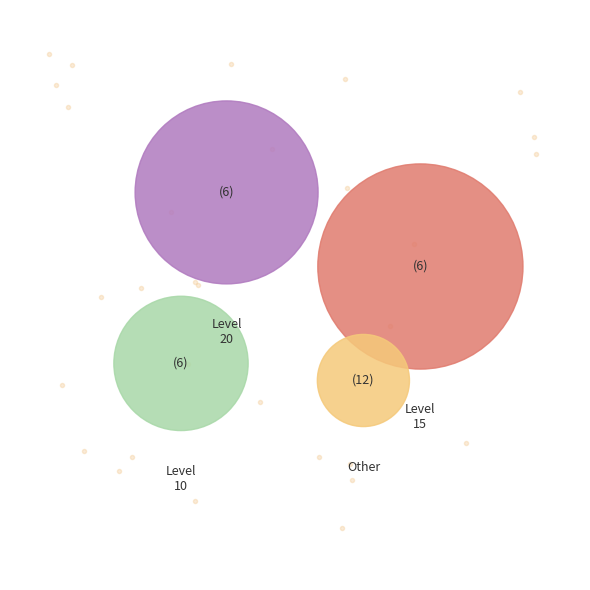

What percentage is NOT represented by 5?

98.6%